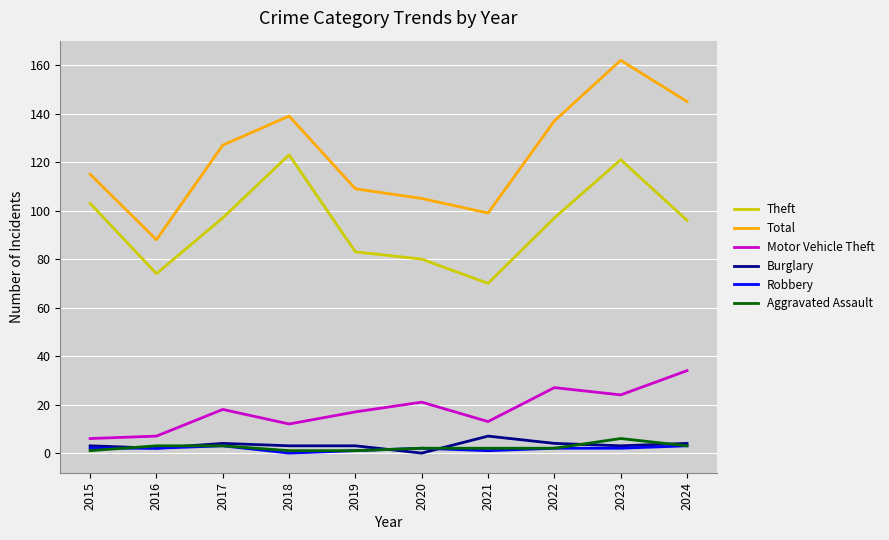

Between 2015 and 2024, which series saw the biggest shift?

Total